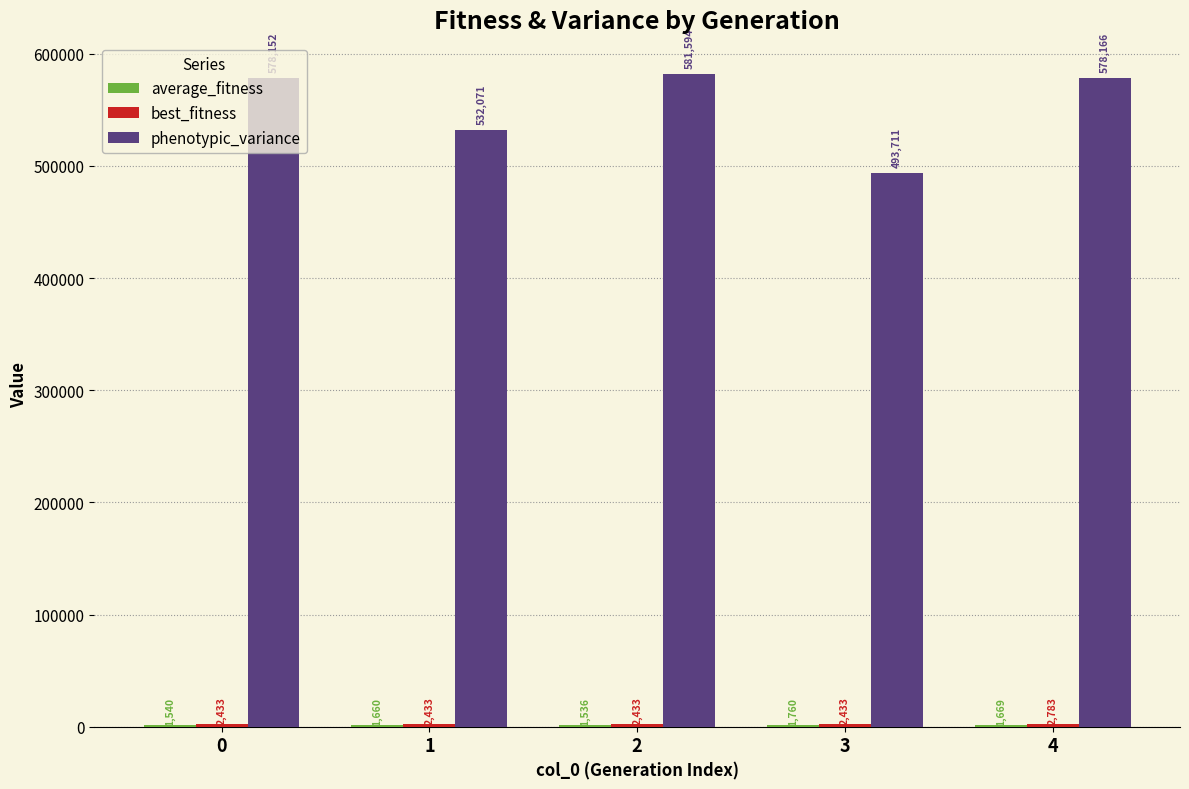

What is the total value across all series at 0?

582125.0